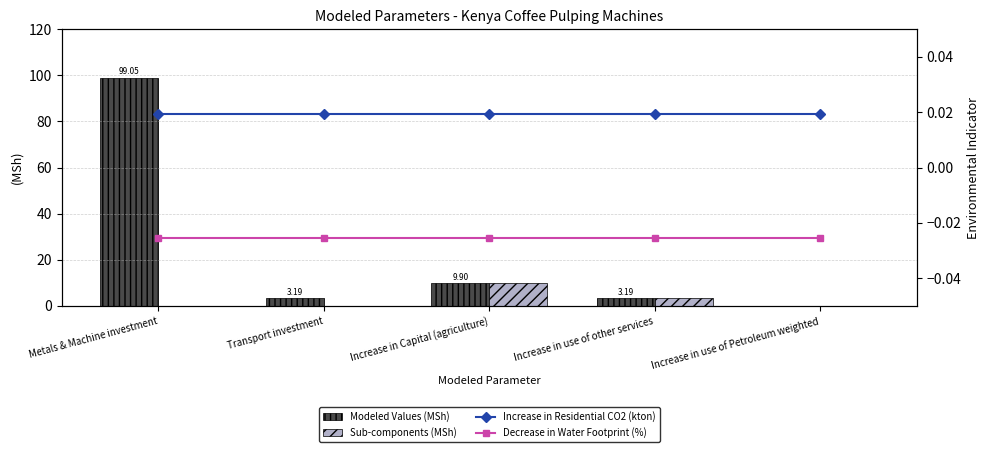

Reading right to left, extract all data points from this chart.

Modeled Values (MSh): Increase in use of Petroleum weighted=0.0	Increase in use of other services=3.2	Increase in Capital (agriculture)=9.9	Transport investment=3.2	Metals & Machine investment=99.0
Sub-components (MSh): Increase in use of Petroleum weighted=0.0	Increase in use of other services=3.2	Increase in Capital (agriculture)=9.9	Transport investment=0.0	Metals & Machine investment=0.0
Increase in Residential CO2 (kton): Increase in use of Petroleum weighted=0.0	Increase in use of other services=0.0	Increase in Capital (agriculture)=0.0	Transport investment=0.0	Metals & Machine investment=0.0
Decrease in Water Footprint (%): Increase in use of Petroleum weighted=-0.0	Increase in use of other services=-0.0	Increase in Capital (agriculture)=-0.0	Transport investment=-0.0	Metals & Machine investment=-0.0